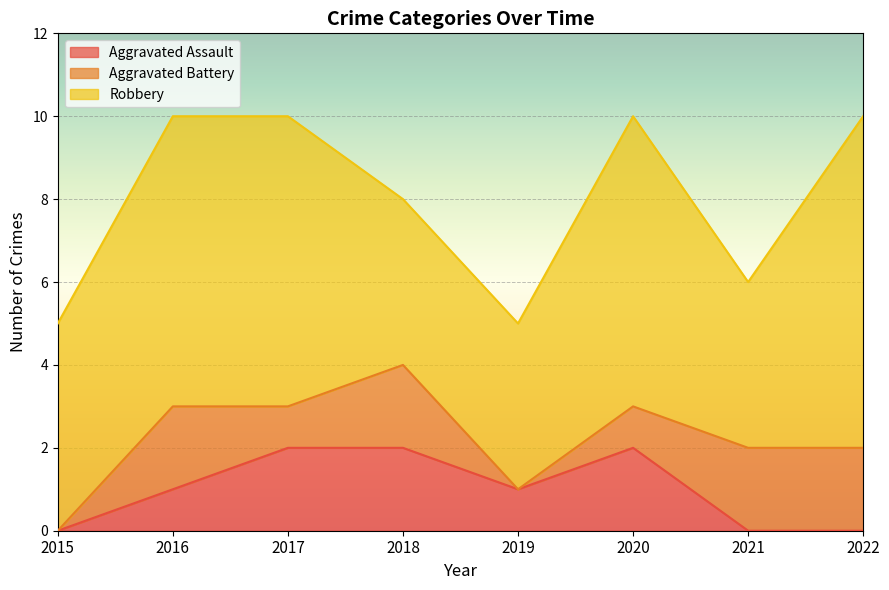

True or false: Aggravated Assault has a value of 3 at 2018.

False